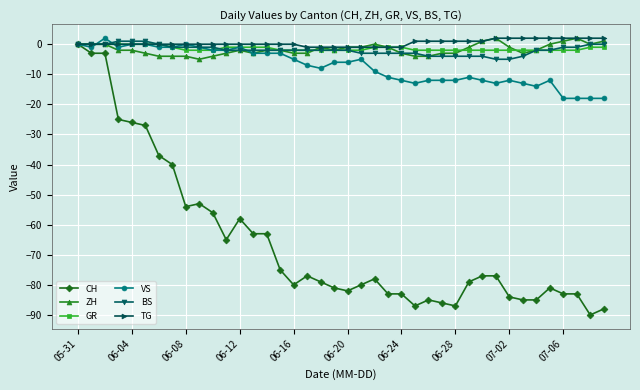

How many categories are shown in the chart?

40